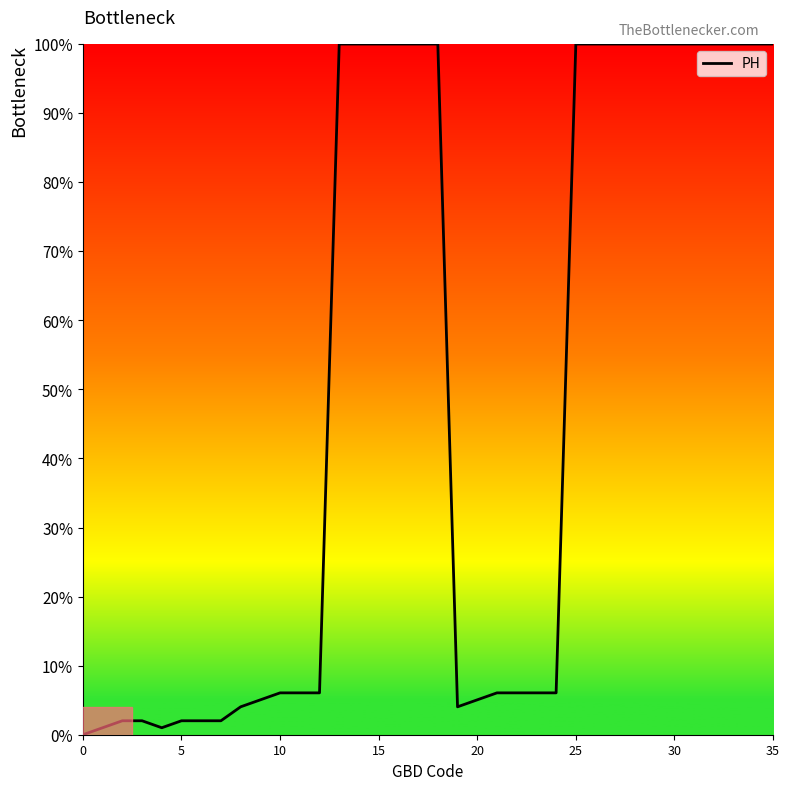

What is the difference between the maximum and minimum values?

100.0